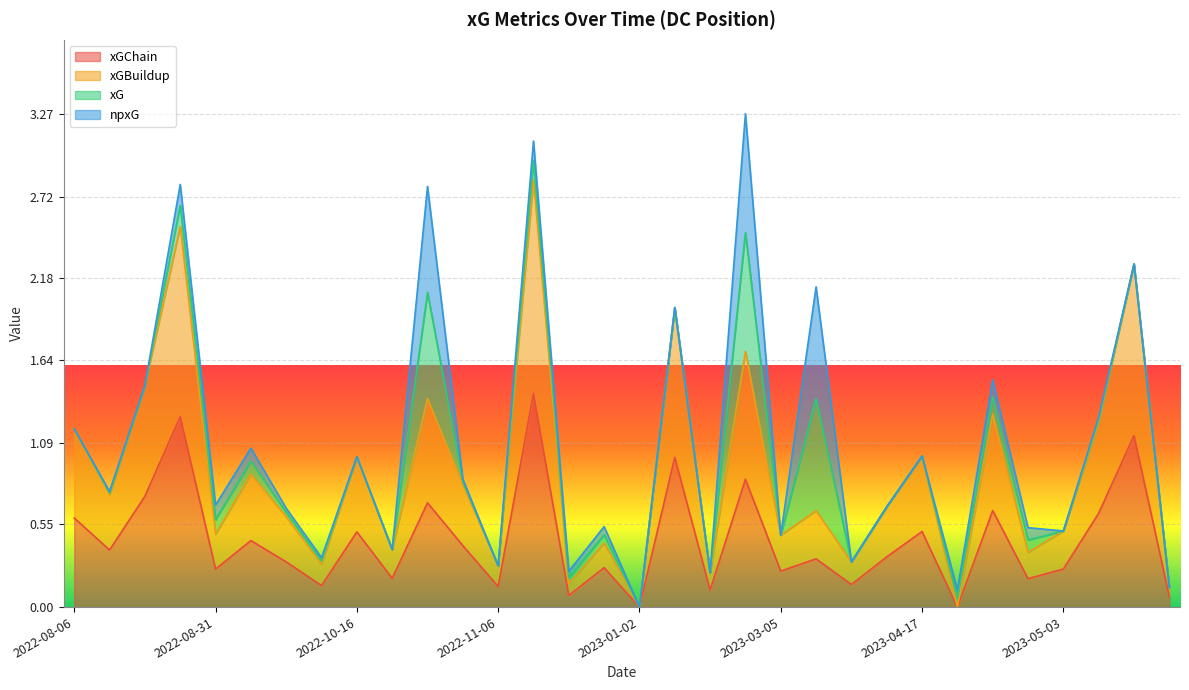

Is the value of xGBuildup at 2022-11-06 greater than the value of xGChain at 2022-09-03?

No